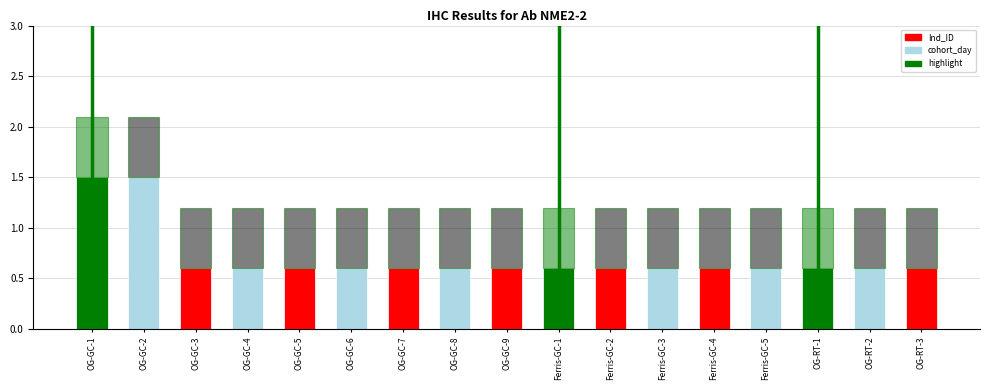

How many data points does each series have?

17